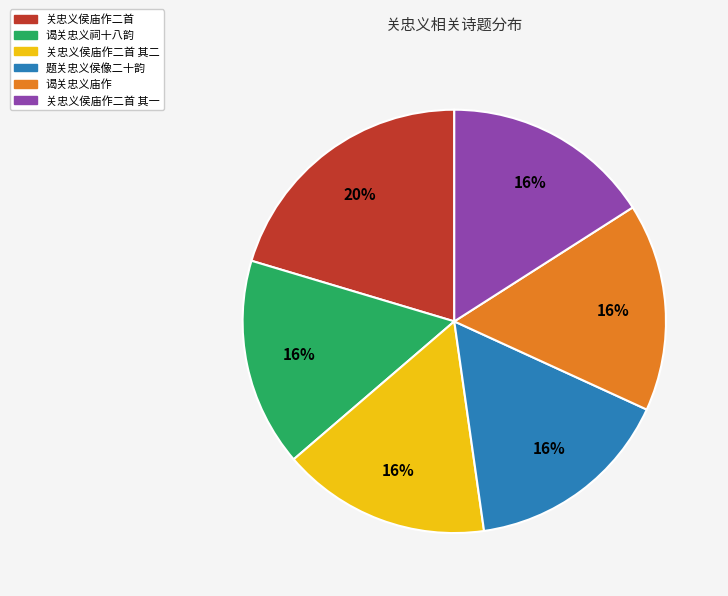

To the nearest percent, what is the average slice percentage?

17%